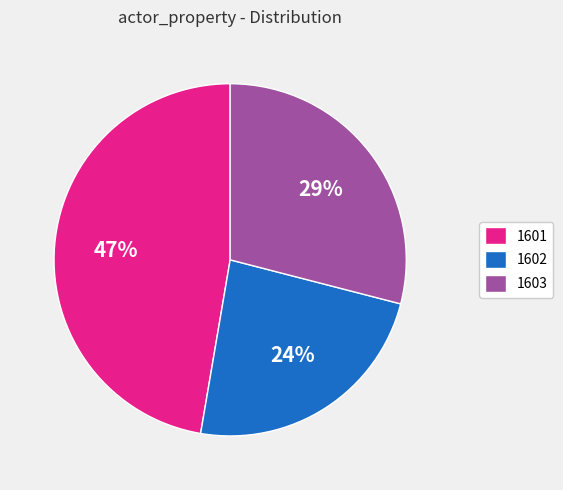

Do 1603 and 1601 together represent more than half of the pie?

Yes